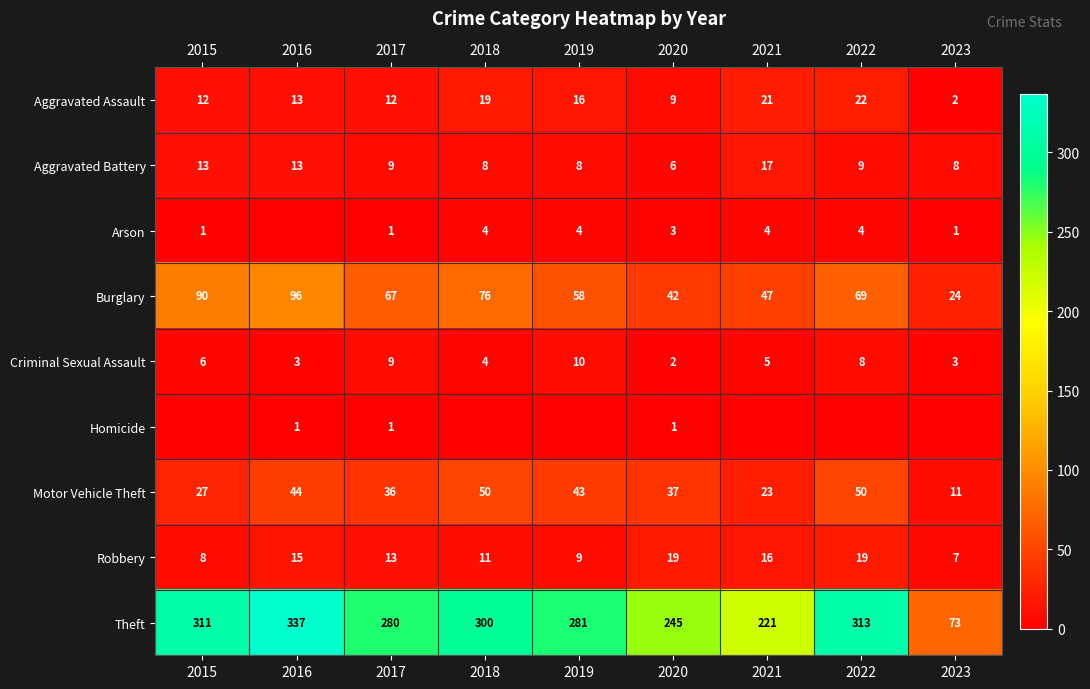

What is the difference between the highest and lowest values at 2016?

337